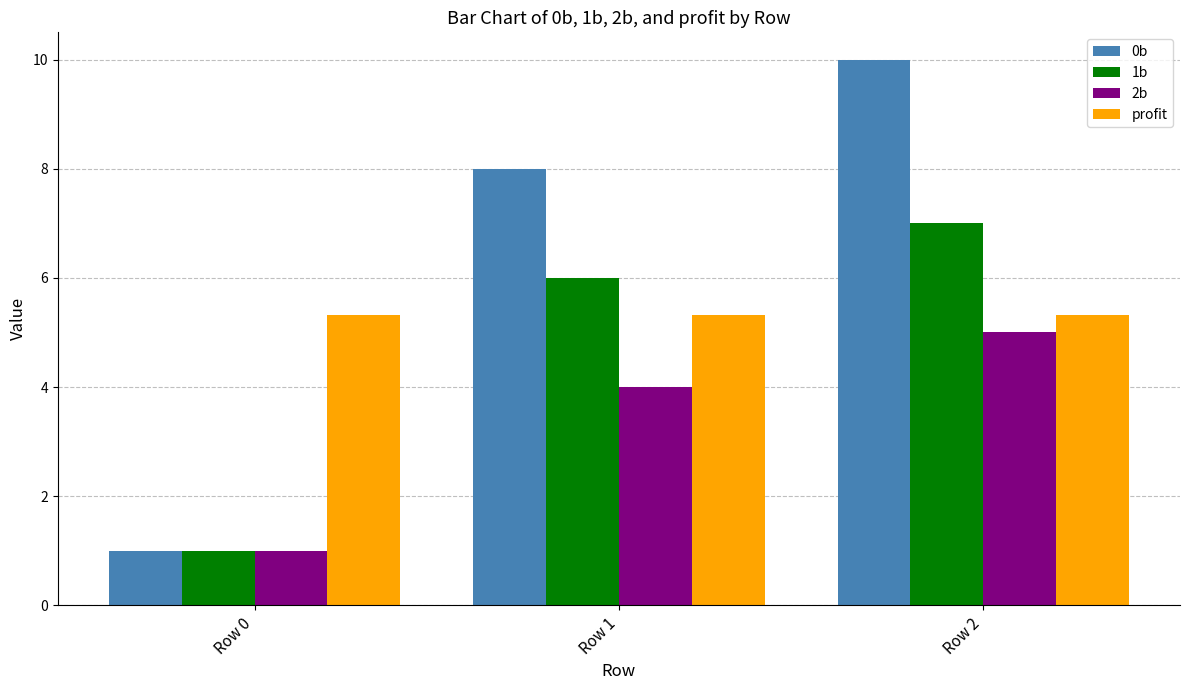

How many distinct data groups are displayed?

4